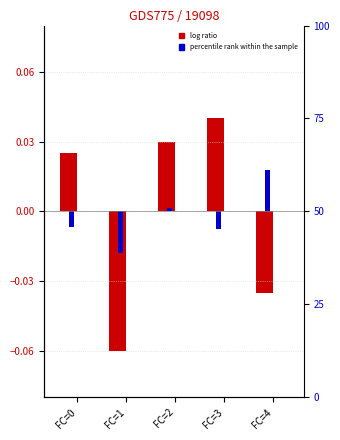

Which category has the lowest value in the log ratio series?

FC=1